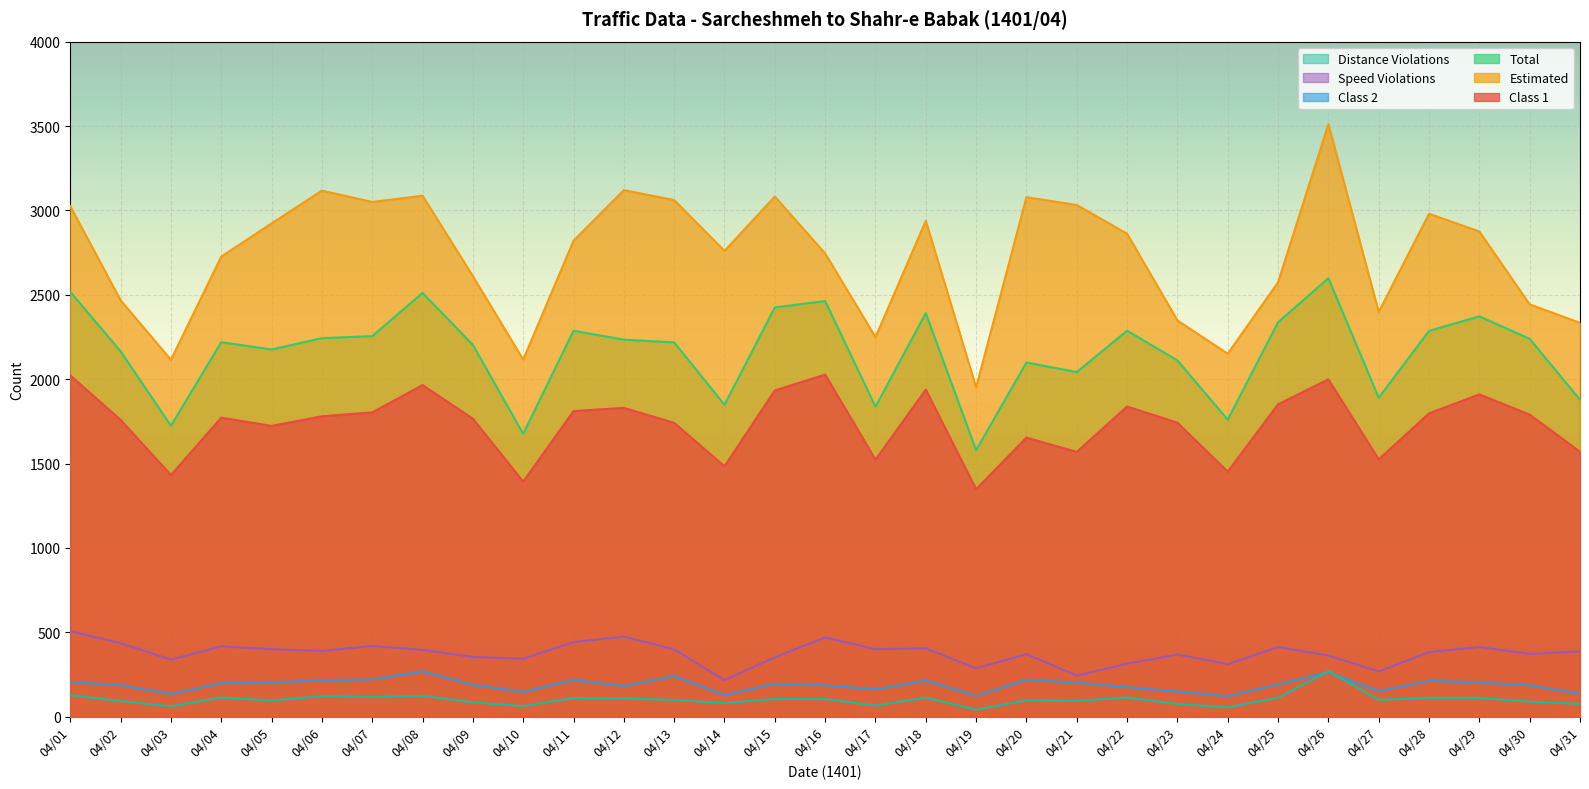

What is the minimum value shown in the chart?

42